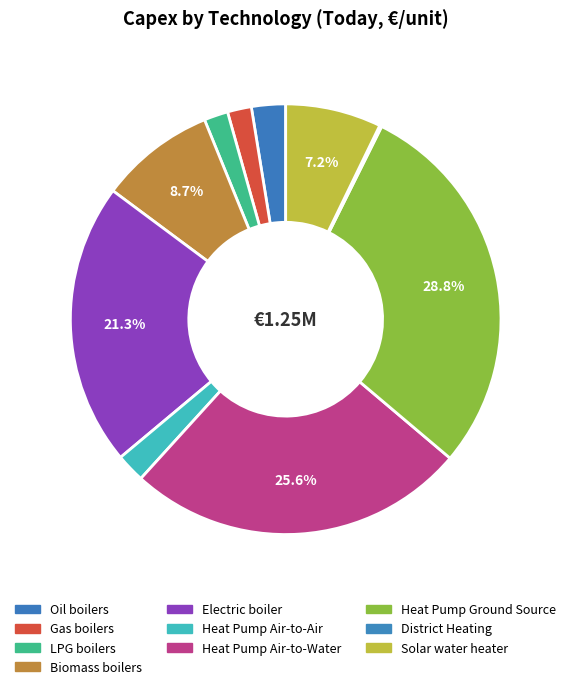

What is the ratio of the value at Biomass boilers to the value at Gas boilers?

4.8